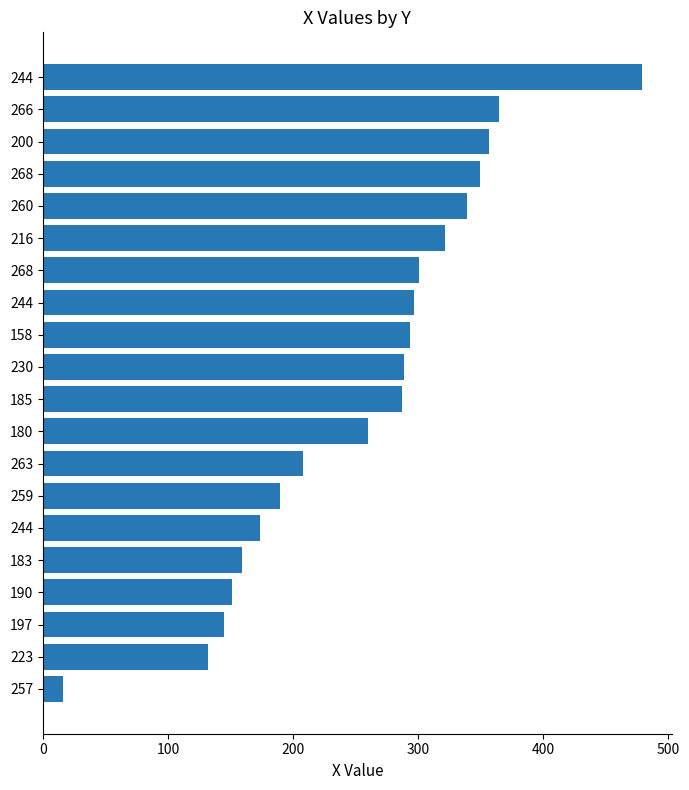

How many bars are there in total?

20